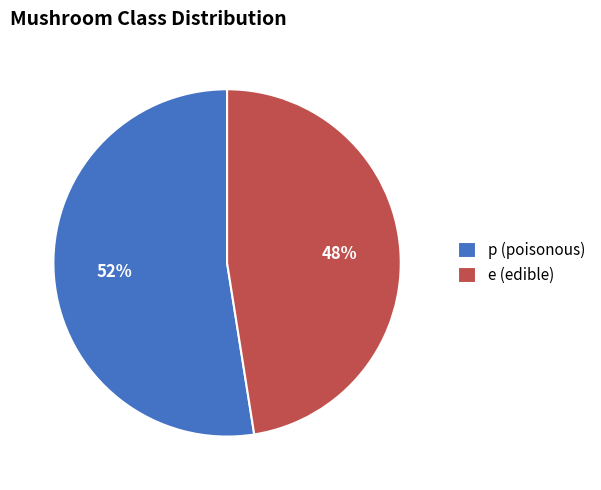

To the nearest percent, what is the combined percentage of p (poisonous) and e (edible)?

100%